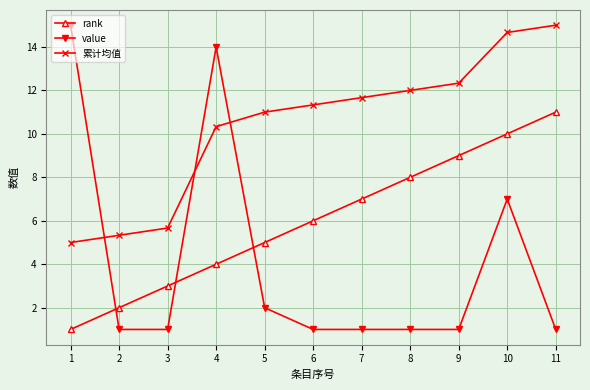

Reading right to left, extract all data points from this chart.

rank: 11.0	10.0	9.0	8.0	7.0	6.0	5.0	4.0	3.0	2.0	1.0
value: 1.0	7.0	1.0	1.0	1.0	1.0	2.0	14.0	1.0	1.0	15.0
累计均值: 15.0	14.7	12.3	12.0	11.7	11.3	11.0	10.3	5.7	5.3	5.0